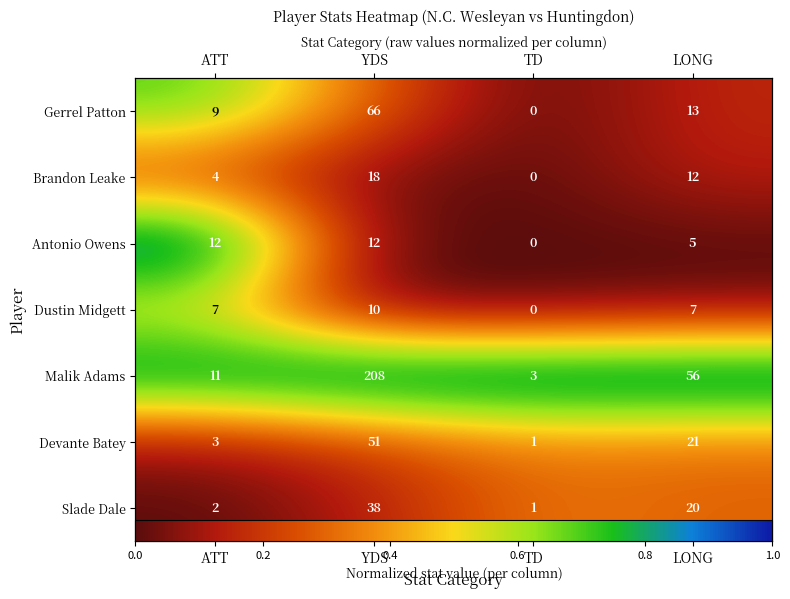

Between YDS and LONG, which is larger?

YDS